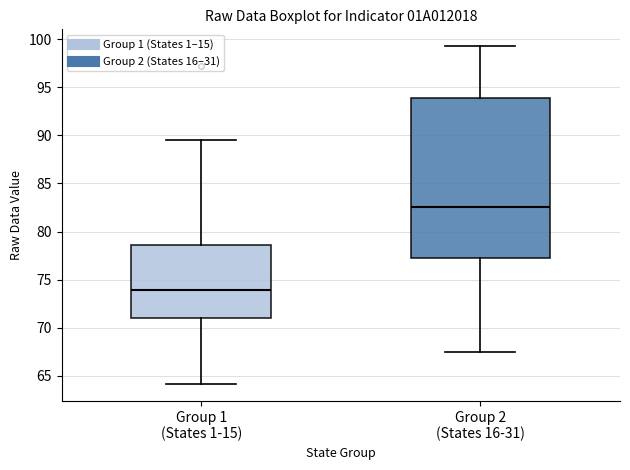

Comparing the boxes themselves (not the whiskers), which one is the tallest?

Group 2 (States 16-31)